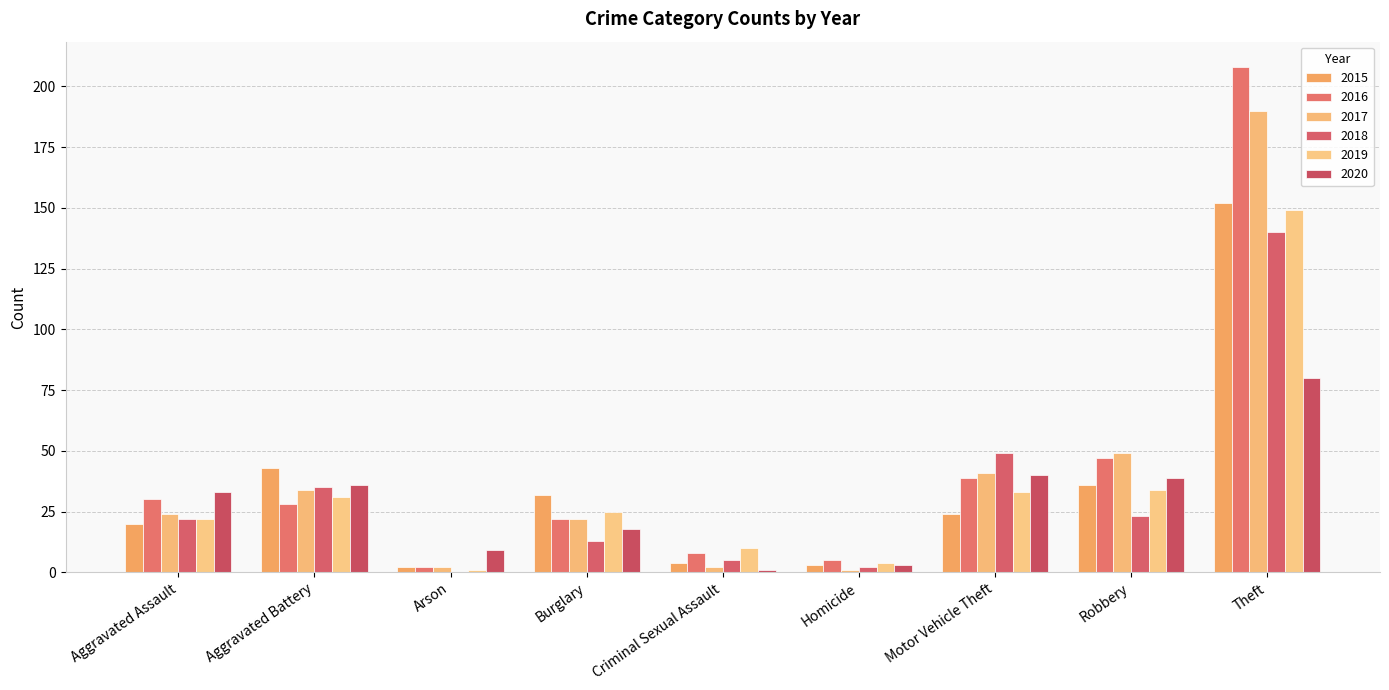

Which series has the largest total across all categories?

2016